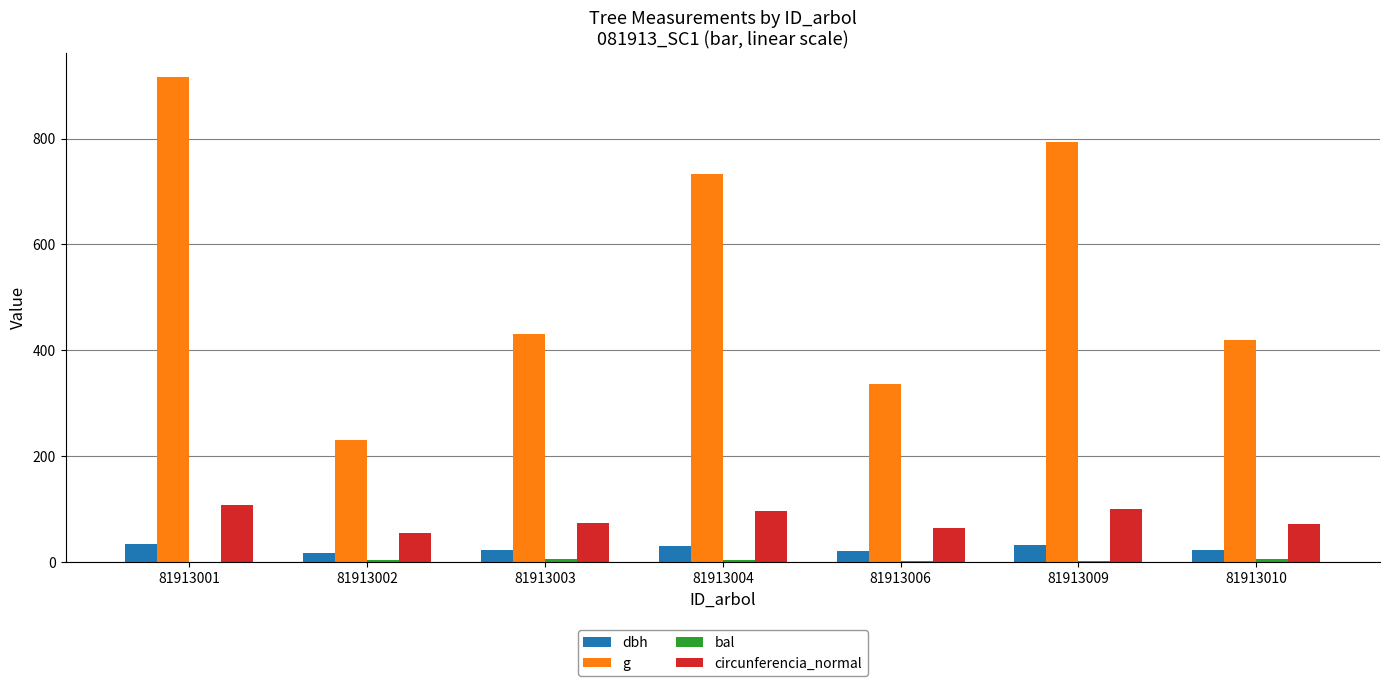

What is the maximum value shown in the chart?

916.0